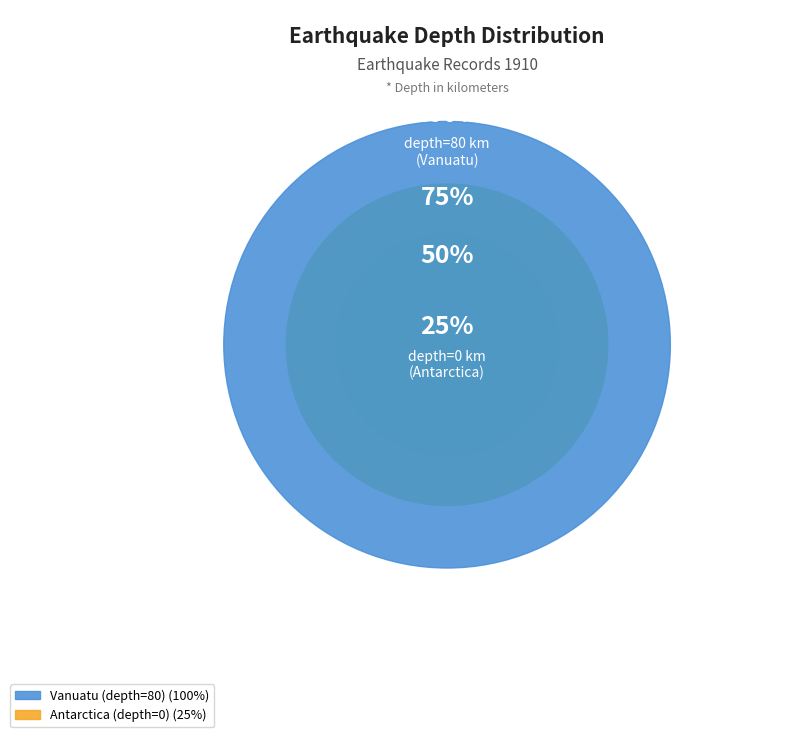

Which category accounts for the majority?

Vanuatu (depth=80)